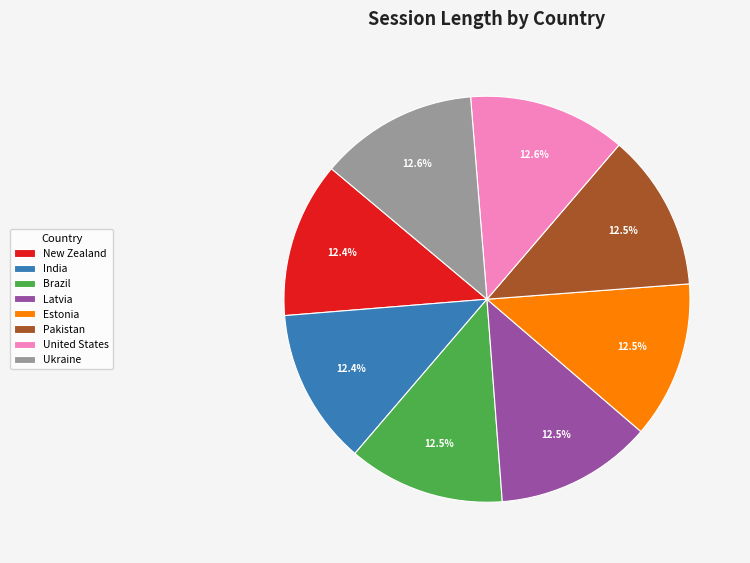

Approximately how many times larger is the value at Brazil compared to Estonia?

1.0